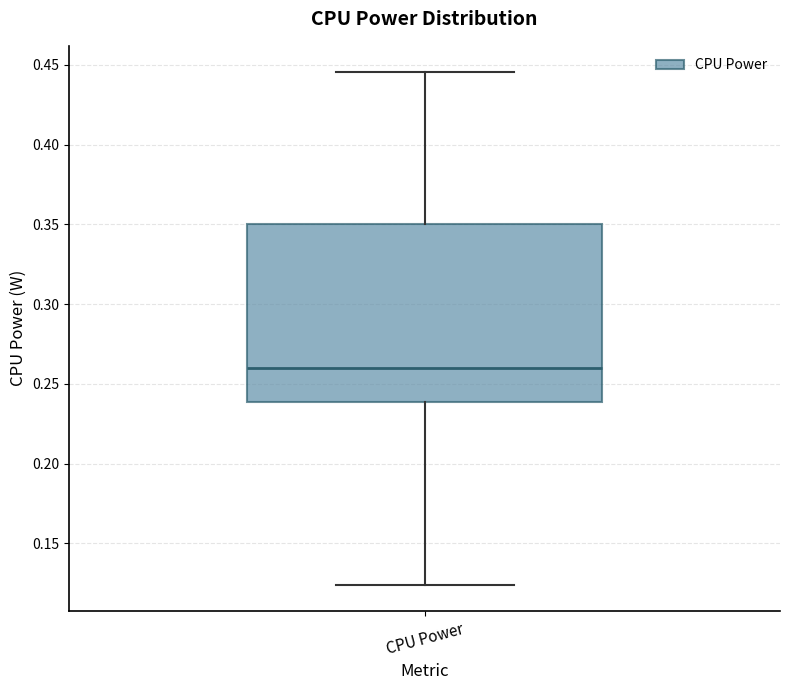

Transcribe this box plot: give where the median line is, the range the box spans, and where the two whiskers end, as read against the y-axis. The values are not printed on the chart, so give them approximately, as read against the axis.

median 0.260, box 0.240 to 0.350, whiskers 0.125 to 0.445